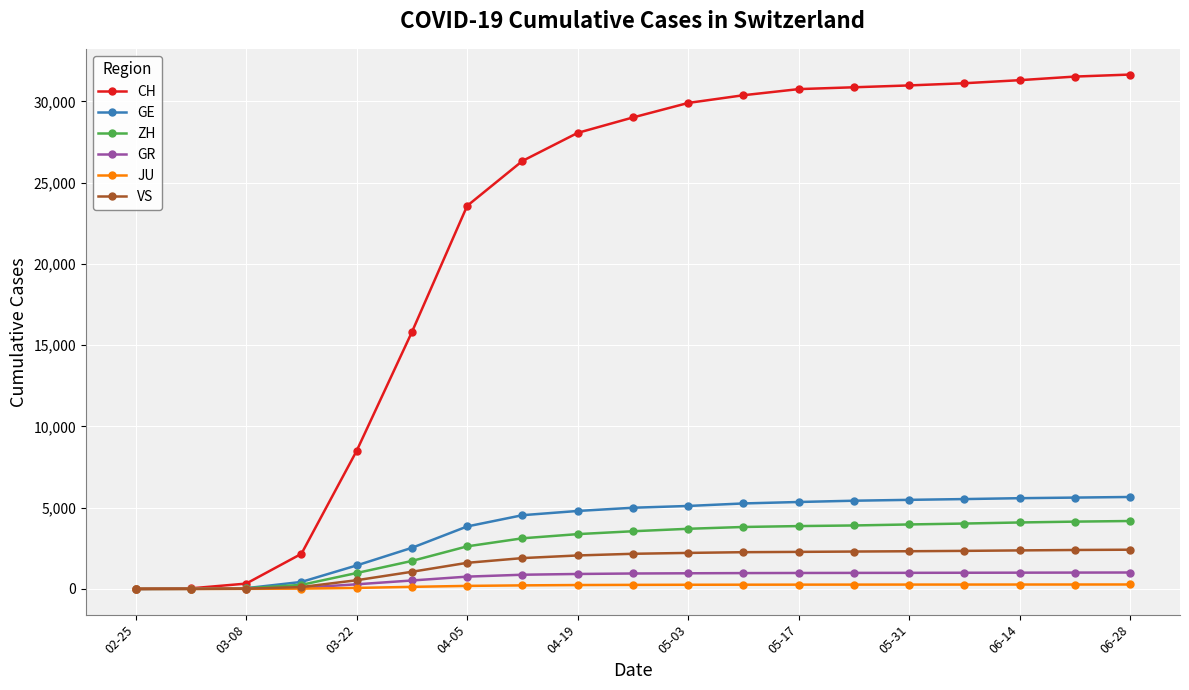

What is the highest value of the ZH series?

4179